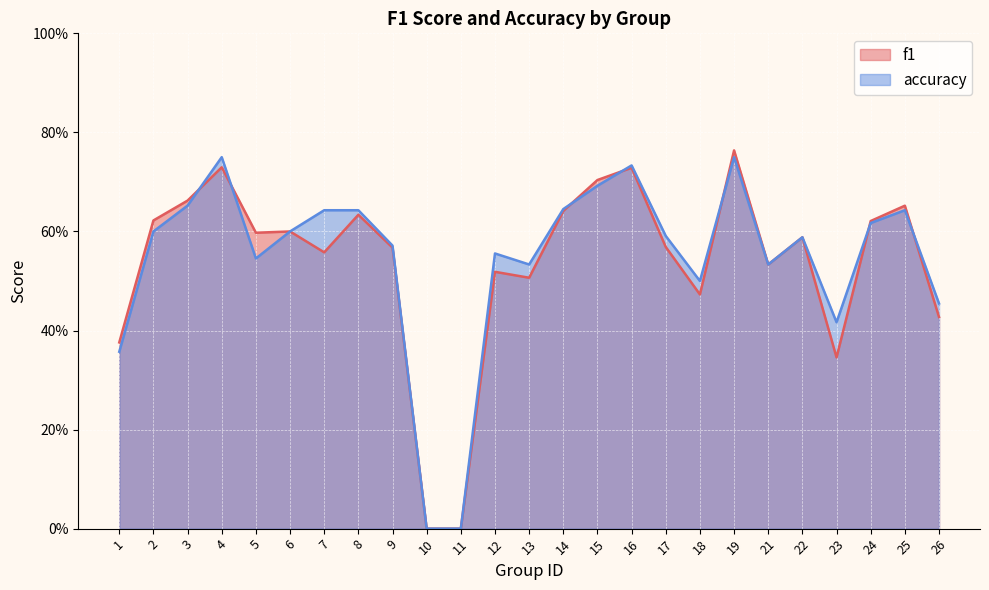

What is the difference between the second highest and minimum values in the accuracy series?

0.8